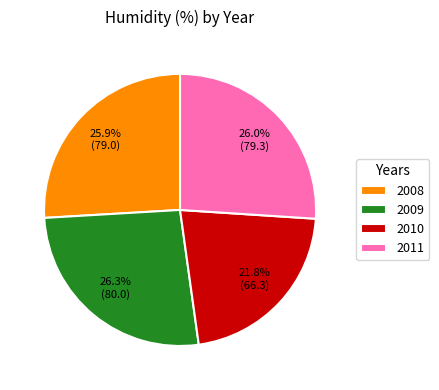

What portion of the pie excludes 2010?

78.2%